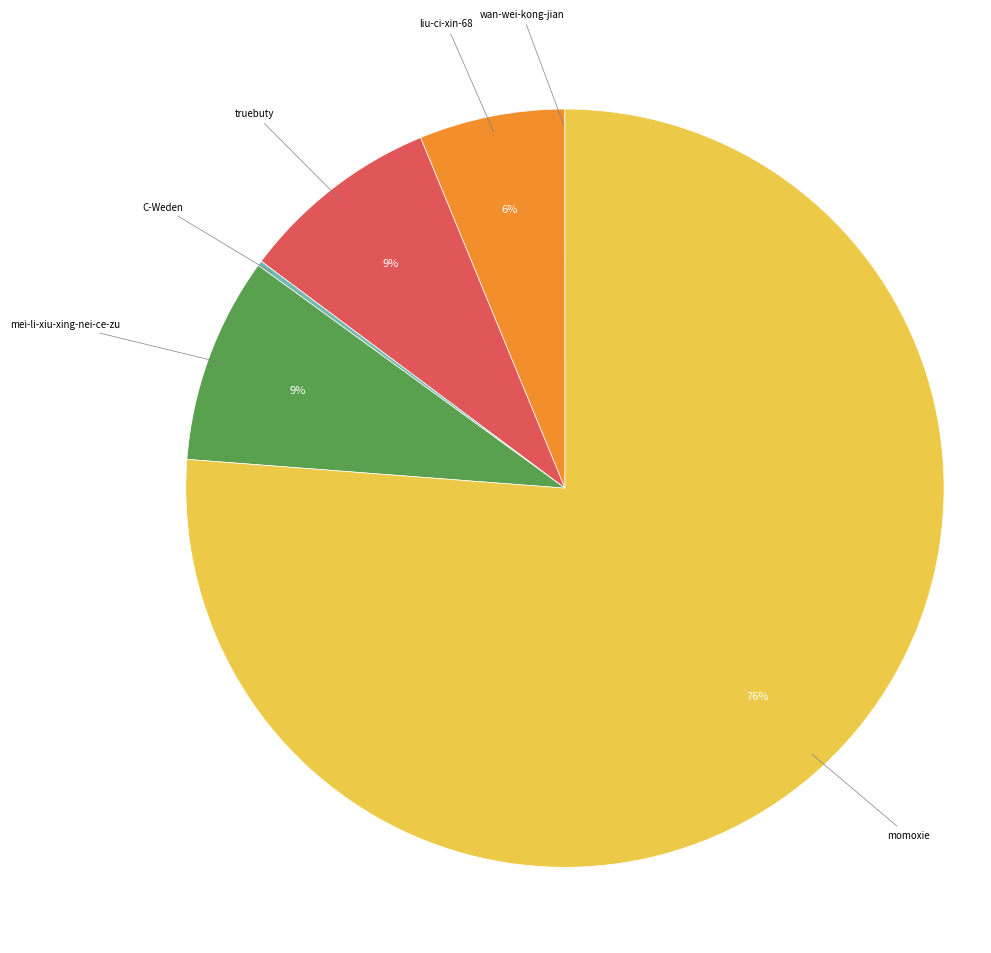

Combined, do liu-ci-xin-68 and mei-li-xiu-xing-nei-ce-zu account for over 50%?

No